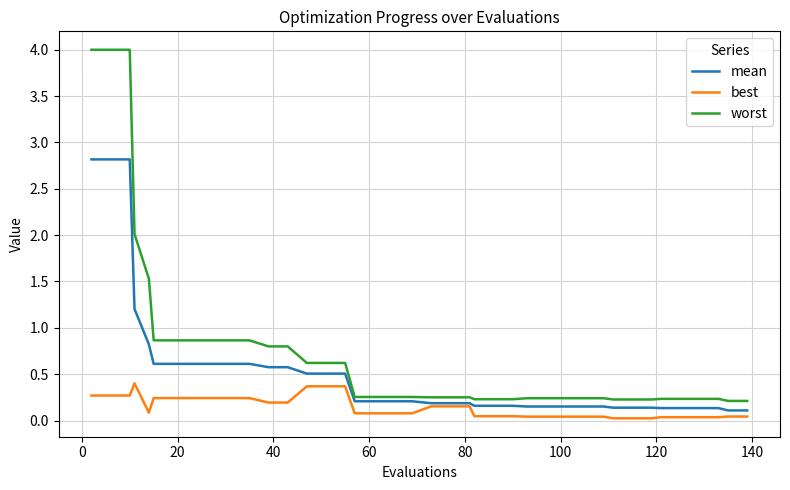

What is the greatest value displayed?

4.0